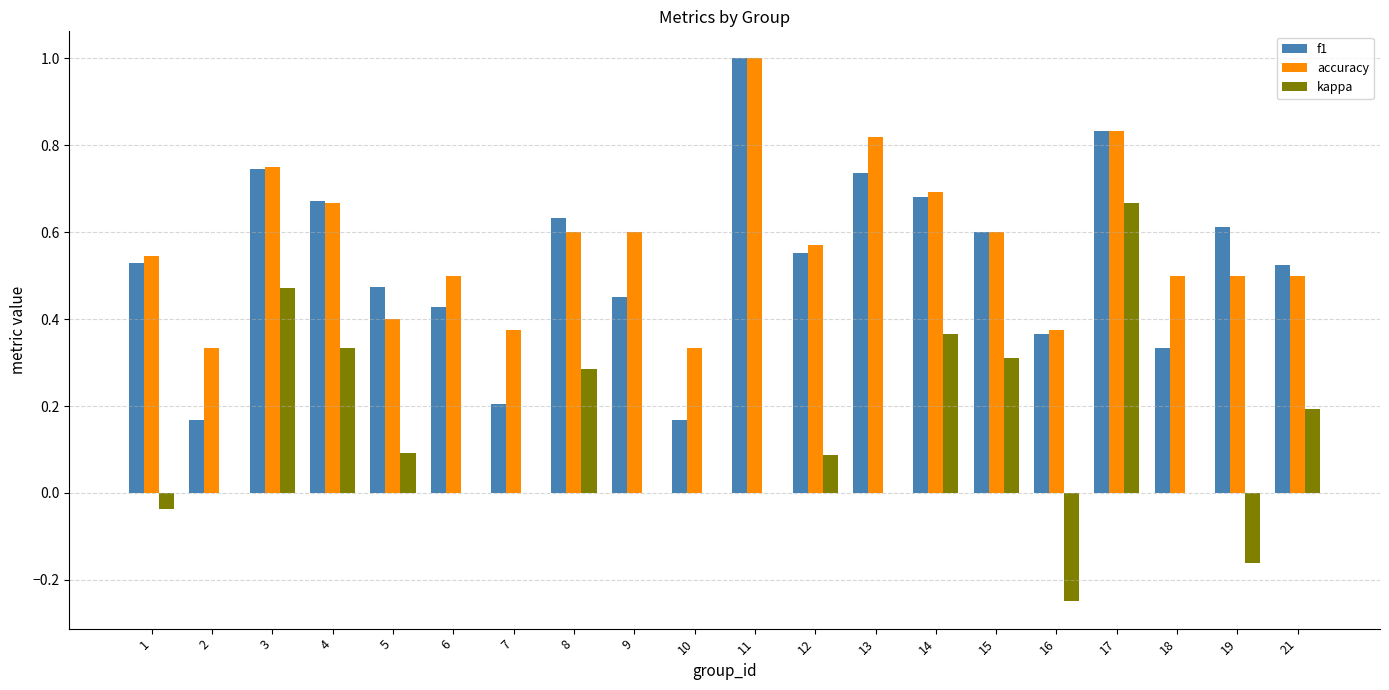

What is the sum of all f1 values?

10.7